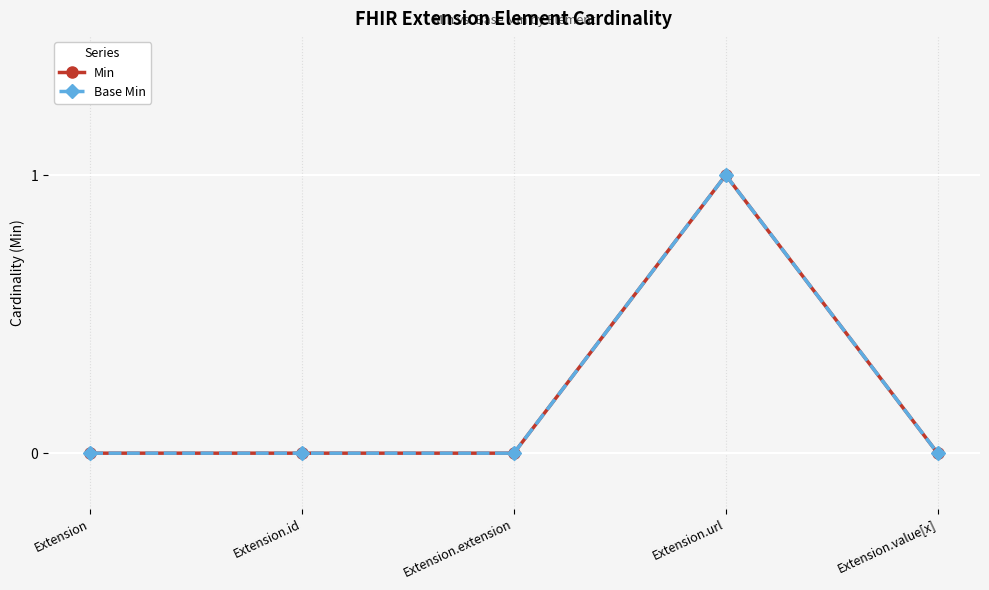

Does the chart have visible grid lines?

Yes